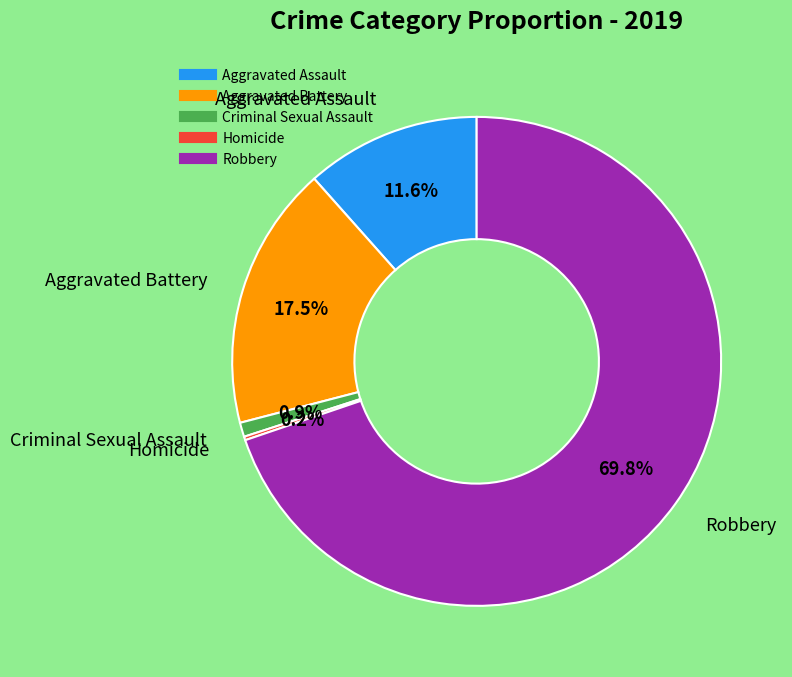

Is Robbery the majority of the pie?

Yes